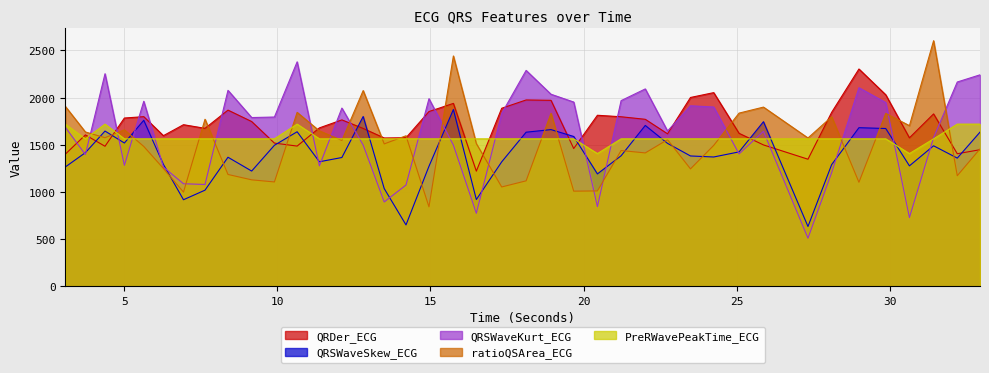

What is the value of the QRDer_ECG point at the 32nd from the left?

1497.9